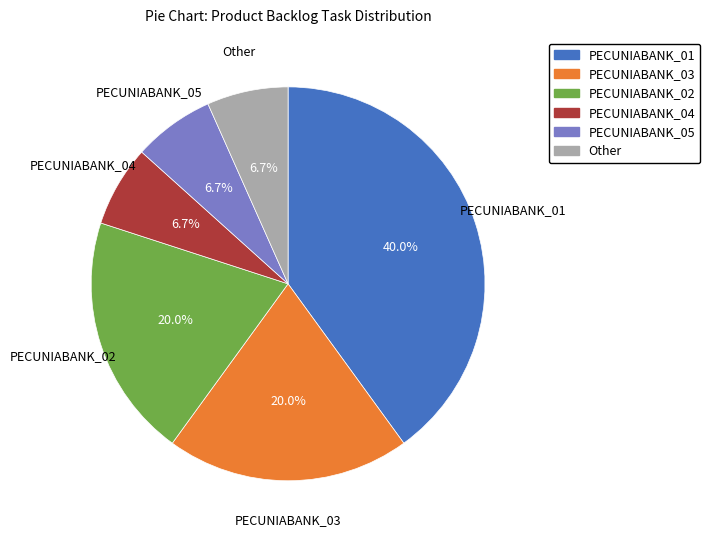

What percentage is the PECUNIABANK_01 slice, to the nearest percent?

40%